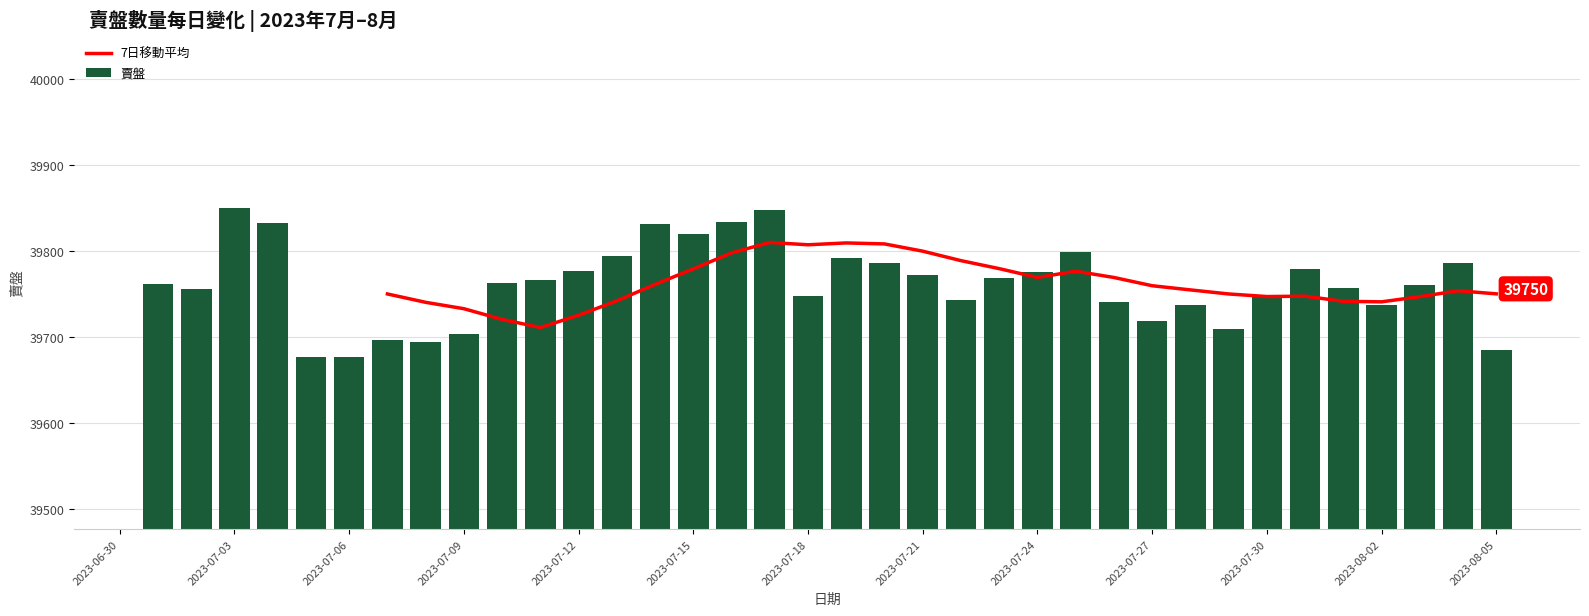

What is the sum of all values?

1431430